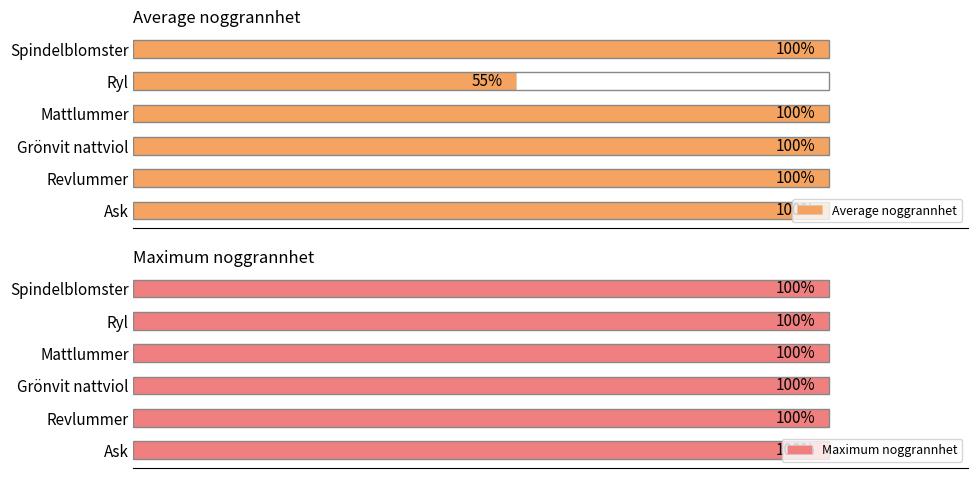

Where is Average noggrannhet nearest to the value 77?

Ryl